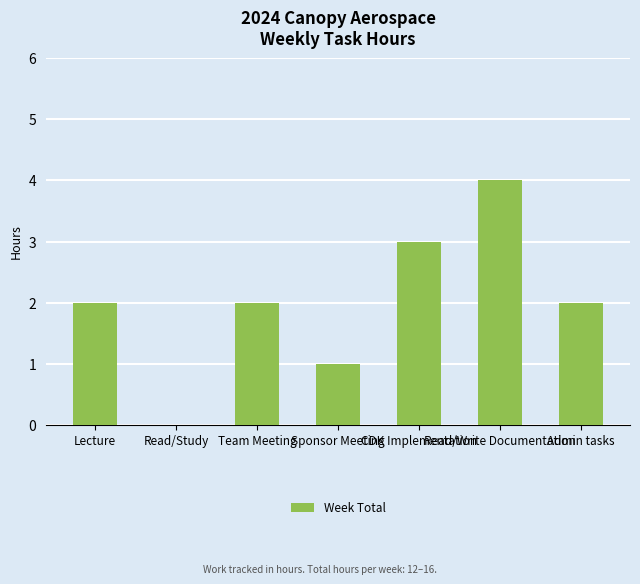

What is the sum of all values?

14